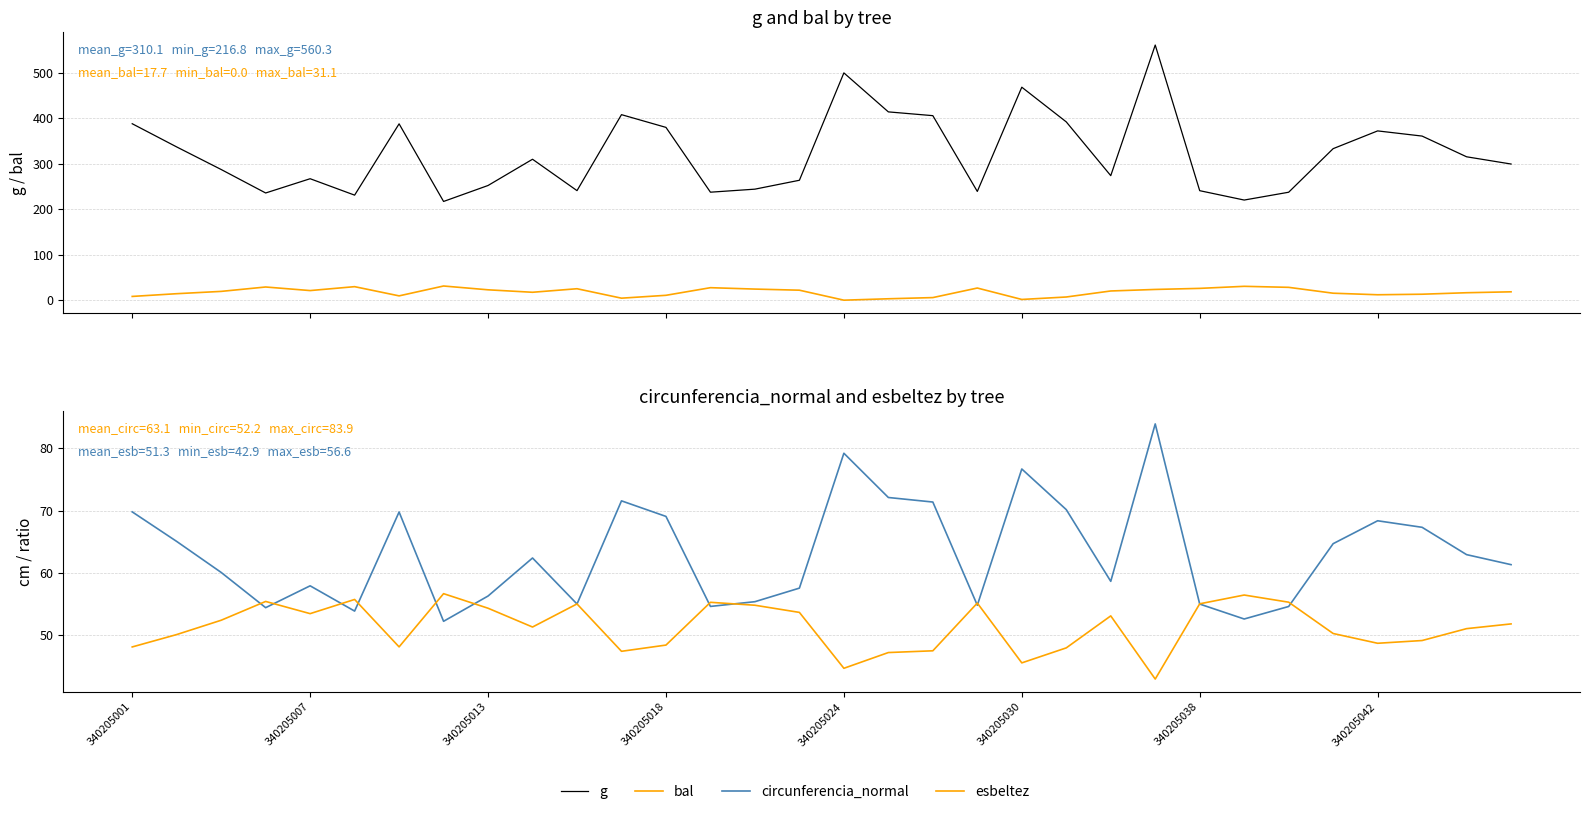

What is the difference between the highest and lowest values at 17?

410.4